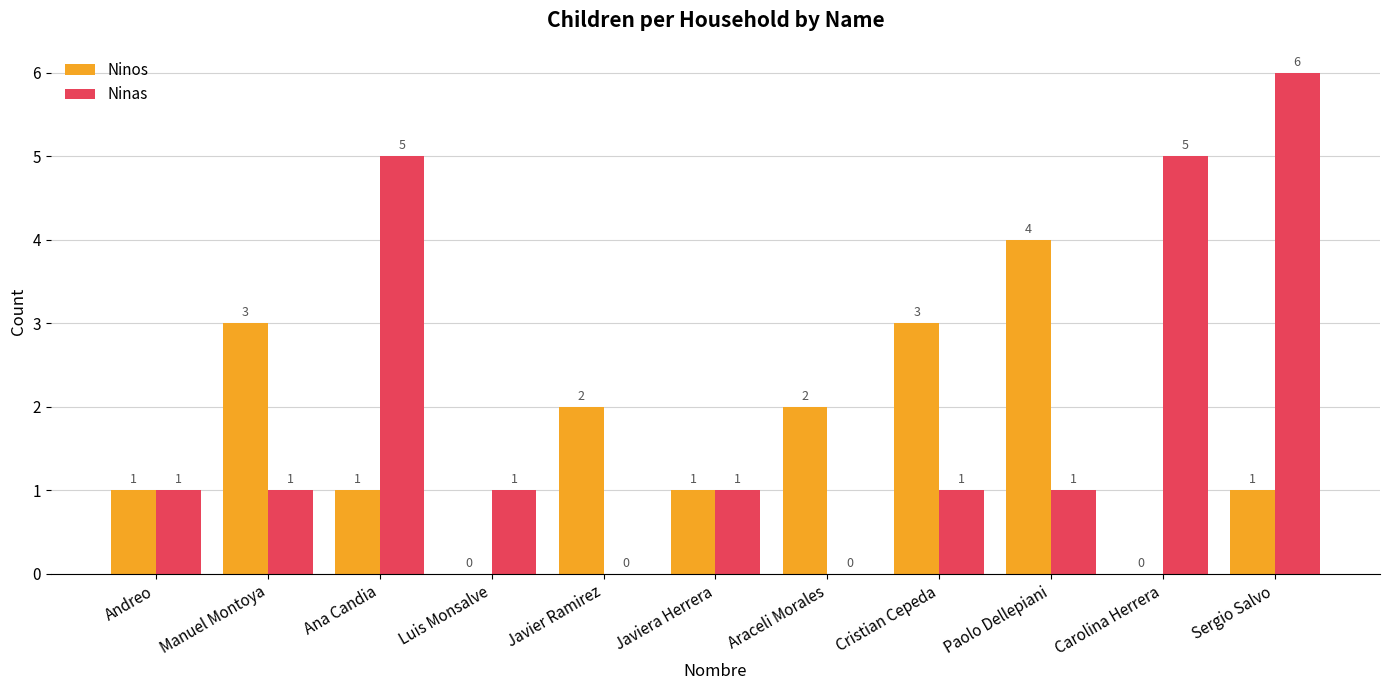

Reading right to left, extract all data points from this chart.

Ninos: Sergio Salvo=1	Carolina Herrera=0	Paolo Dellepiani=4	Cristian Cepeda=3	Araceli Morales=2	Javiera Herrera=1	Javier Ramirez=2	Luis Monsalve=0	Ana Candia=1	Manuel Montoya=3	Andreo=1
Ninas: Sergio Salvo=6	Carolina Herrera=5	Paolo Dellepiani=1	Cristian Cepeda=1	Araceli Morales=0	Javiera Herrera=1	Javier Ramirez=0	Luis Monsalve=1	Ana Candia=5	Manuel Montoya=1	Andreo=1